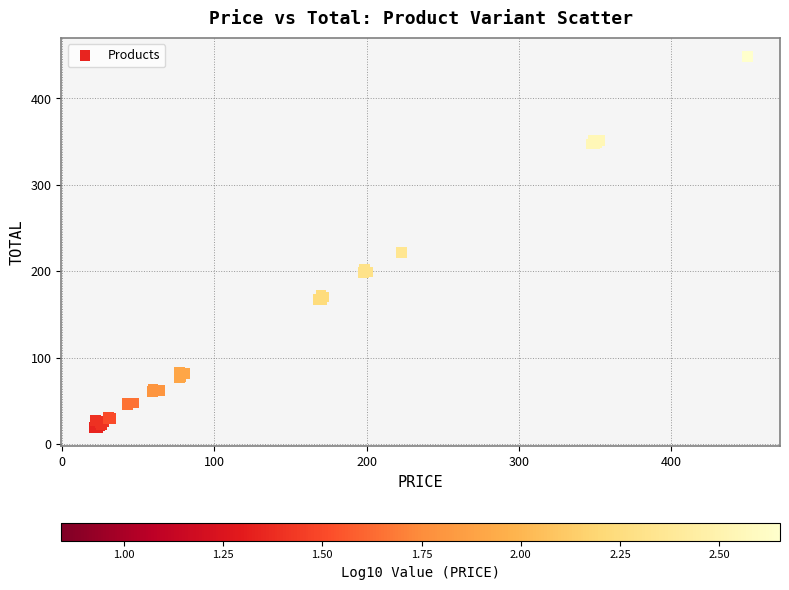

What Y value in the scatter plot is closest to 233?

221.9